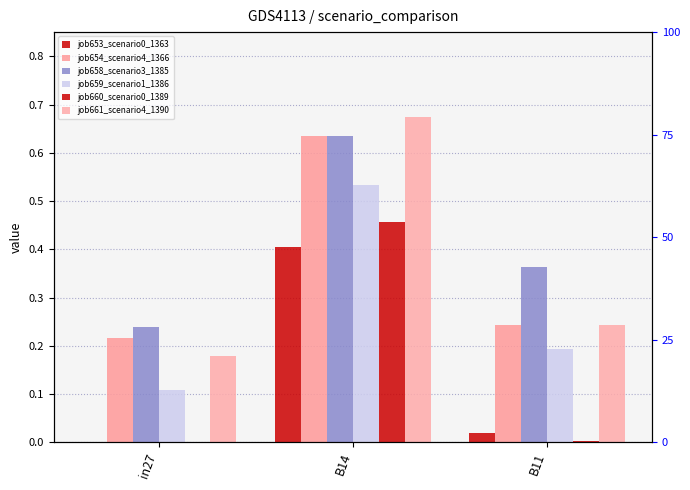

Which series has the largest total across all categories?

job658_scenario3_1385